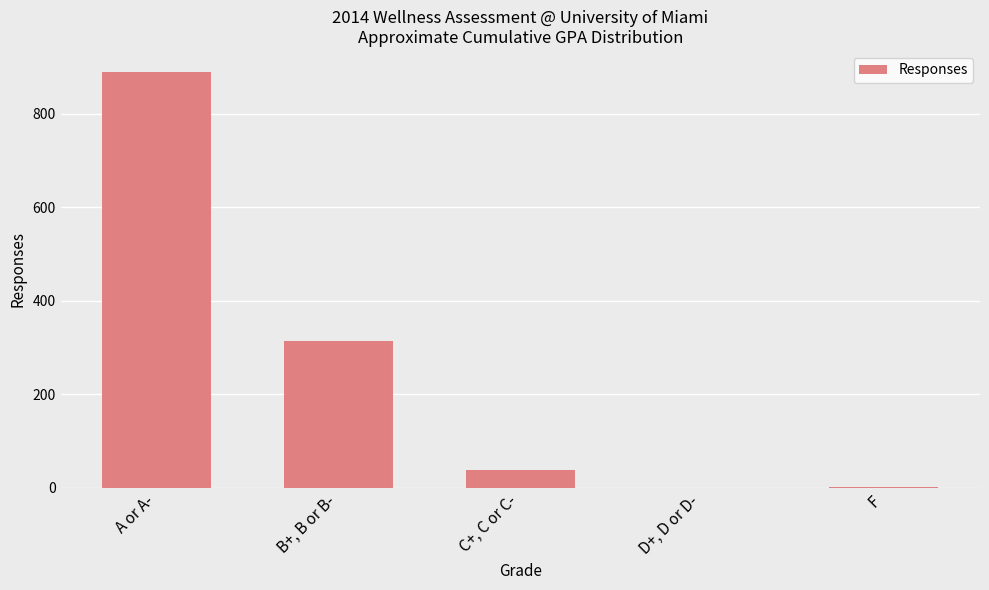

What is the change in value from A or A- to D+, D or D-?

-890